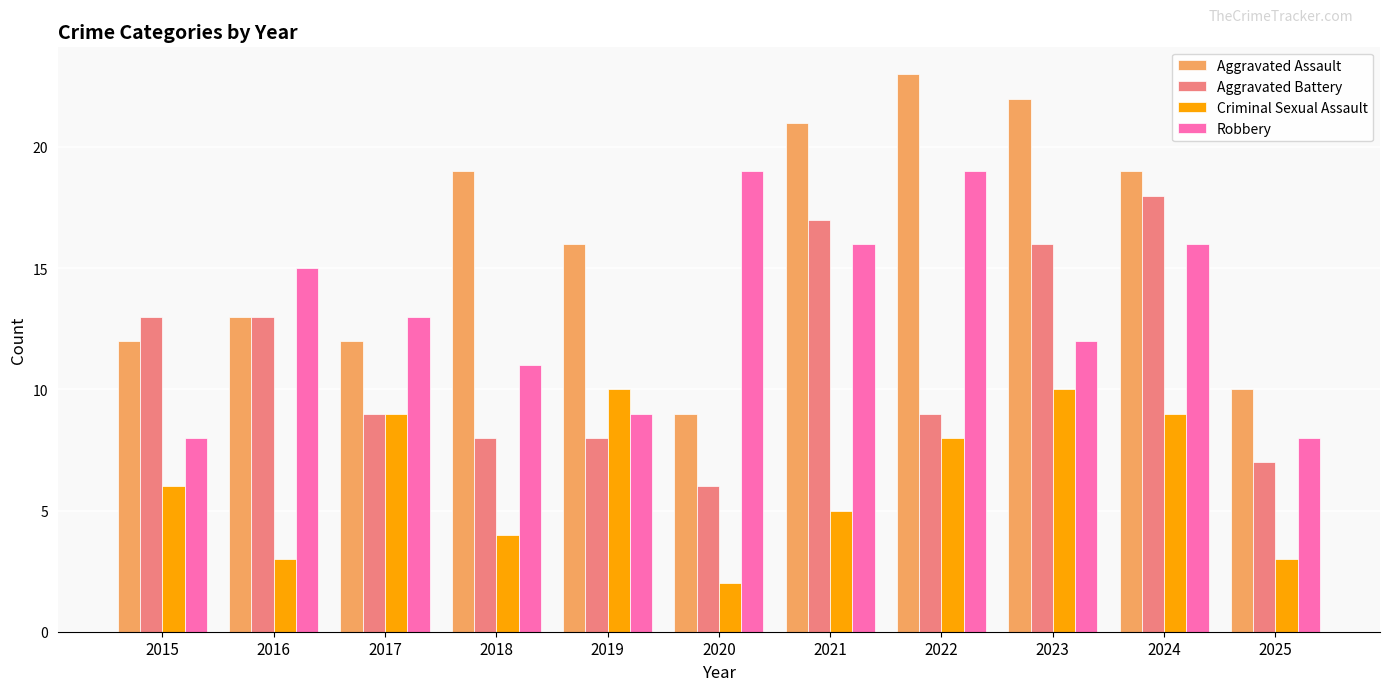

List the series in order of their overall mean, lowest first.

Criminal Sexual Assault, Aggravated Battery, Robbery, Aggravated Assault